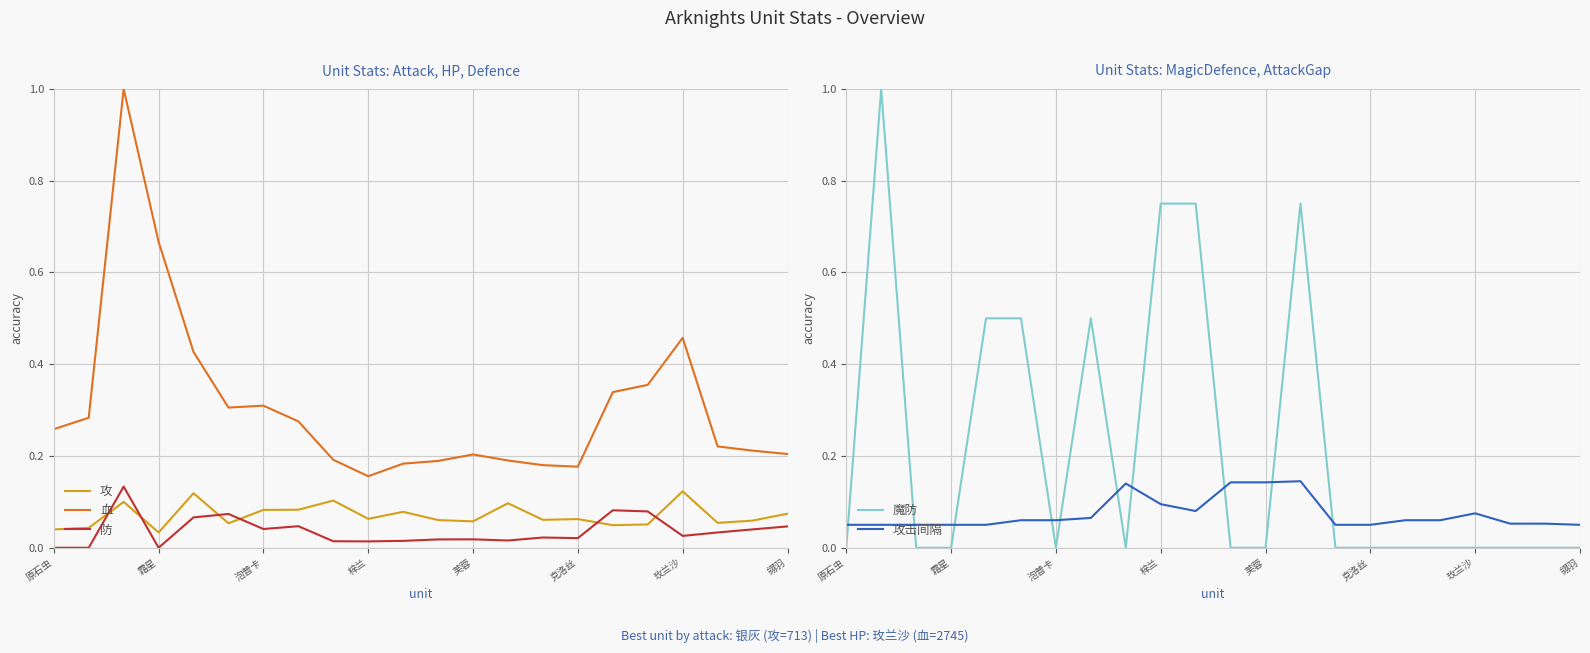

True or false: 魔防 has a value of 0.0 at 8.

True